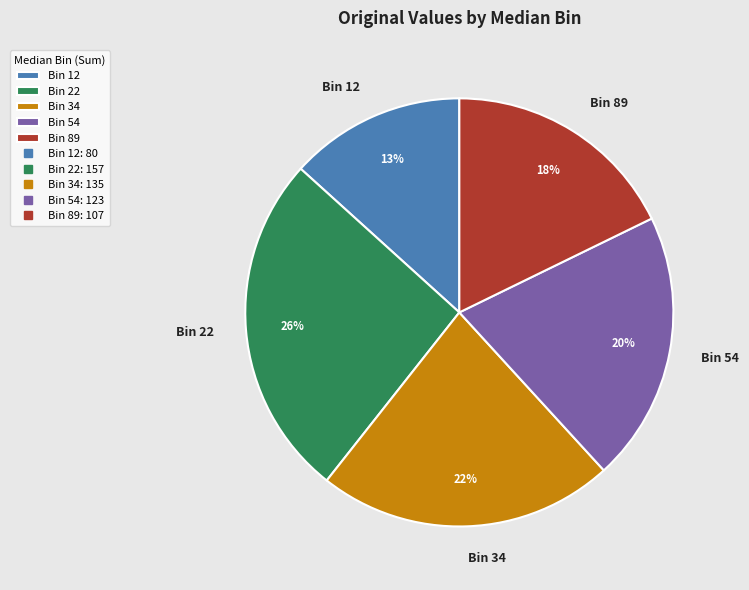

True or false: Bin 12 accounts for 13% of the total.

True